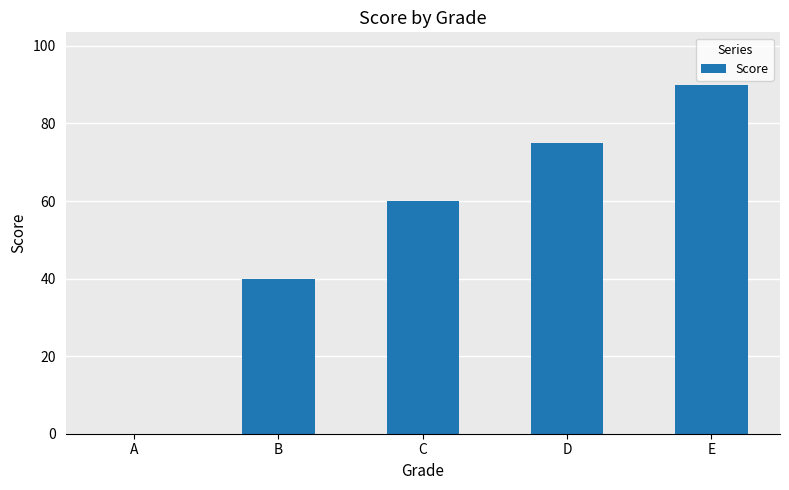

How many series are shown in this chart?

1